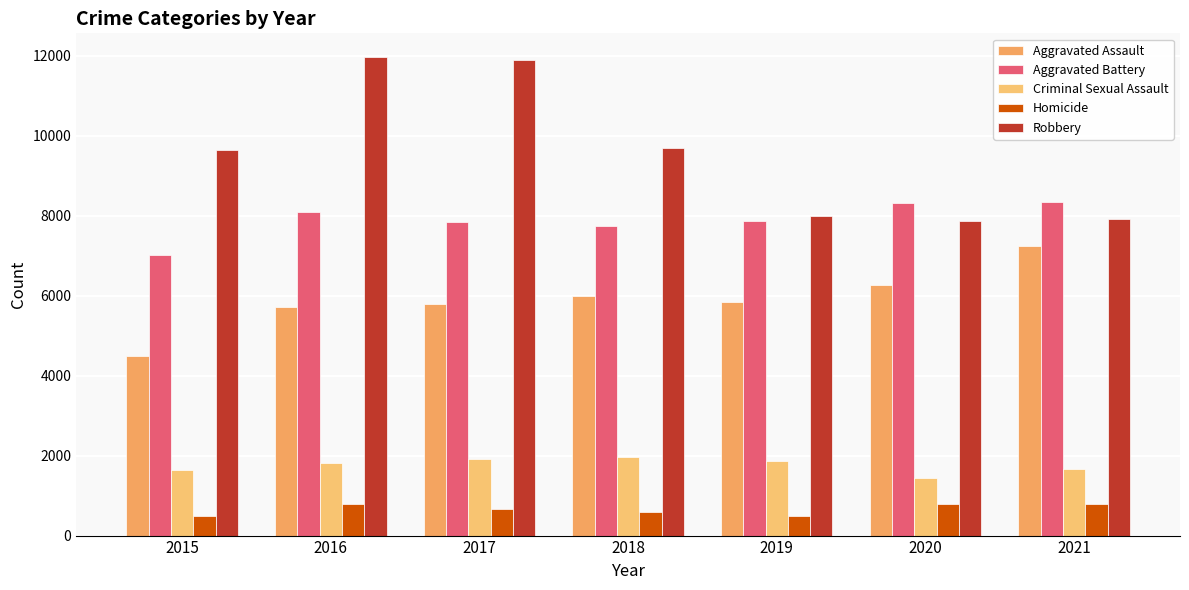

The value of Aggravated Assault at 2017 is 5793. True or false?

True